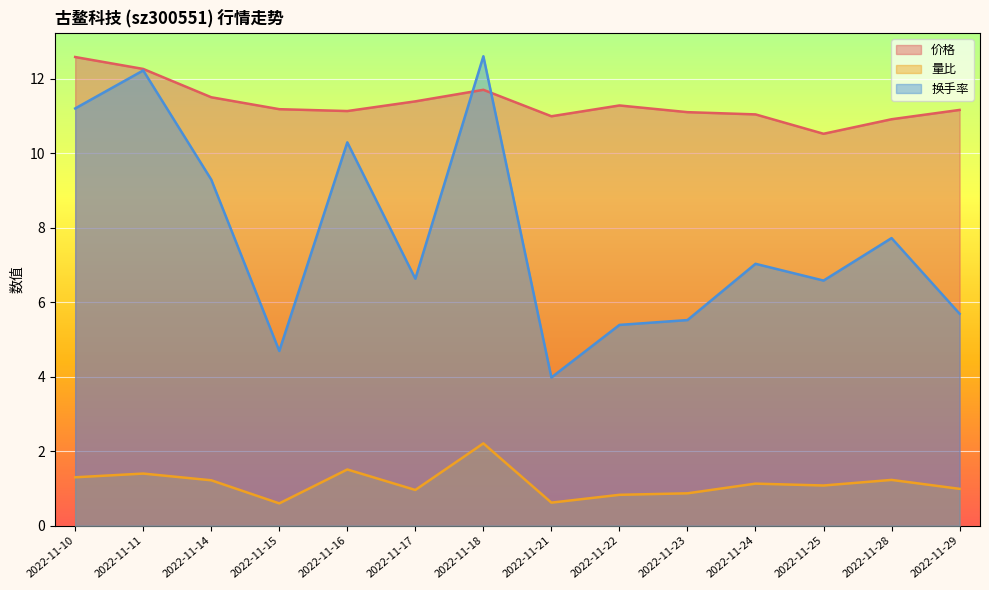

How many interior local peaks does the 换手率 series have?

5